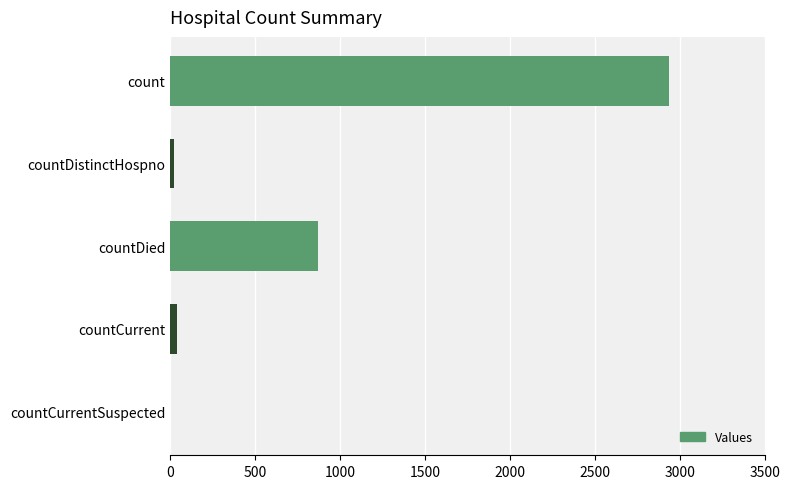

At which label is the value closest to 1467?

countDied